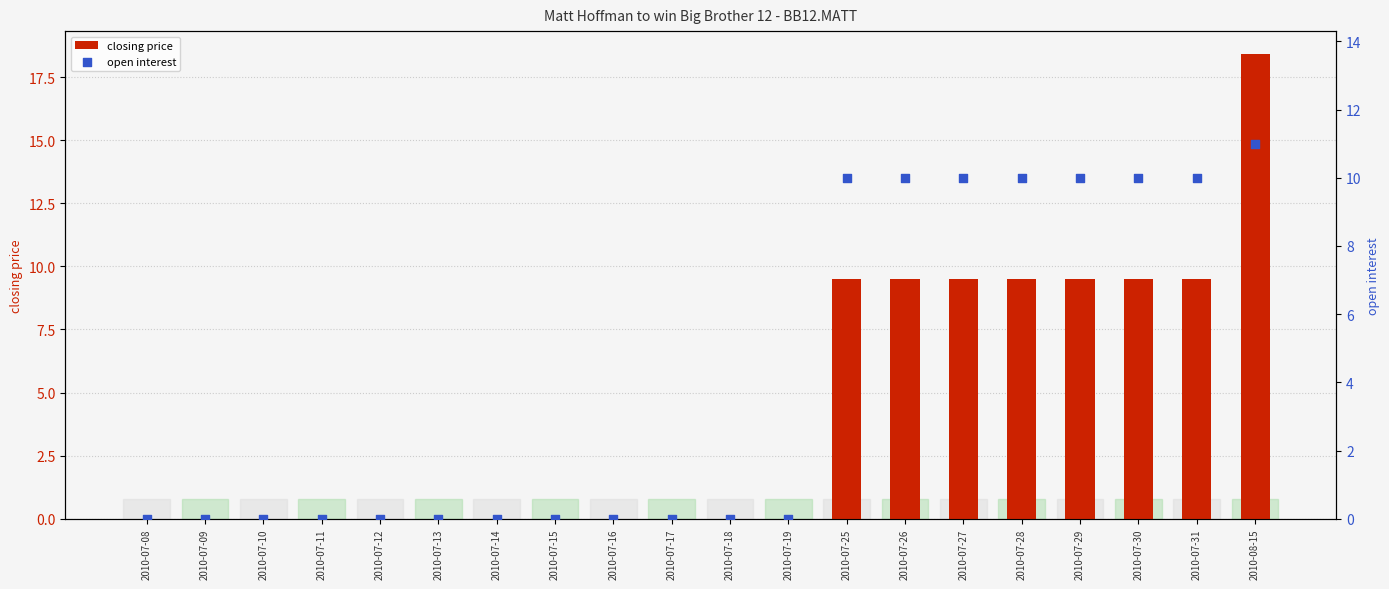

Which series reaches the maximum Y coordinate?

closing price